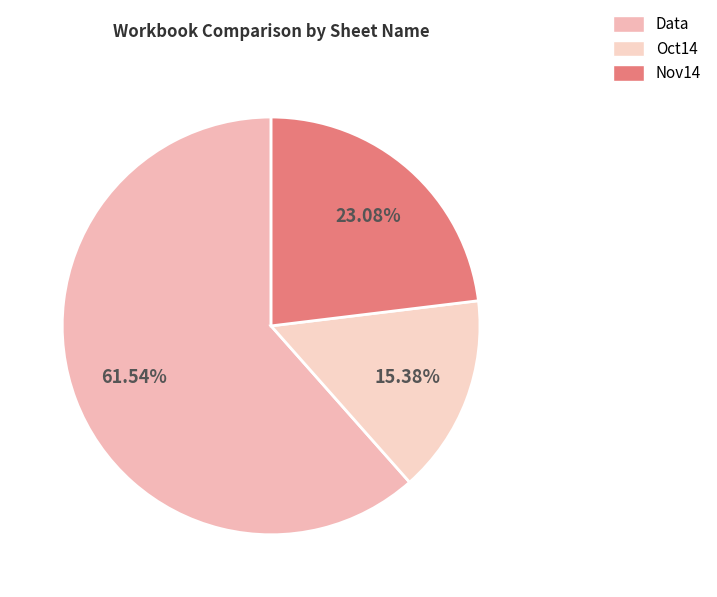

Count the number of slices in the pie.

3